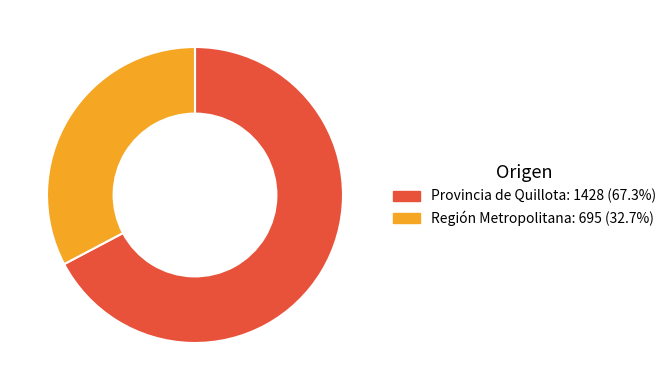

Do Región Metropolitana: 695 (32.7%) and Provincia de Quillota: 1428 (67.3%) together represent more than half of the pie?

Yes